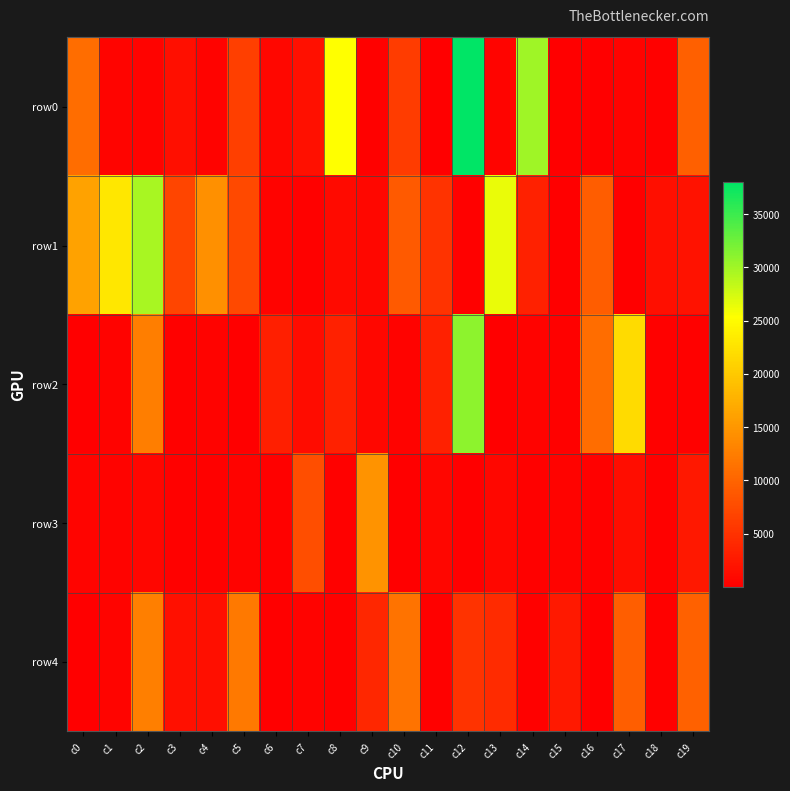

Reading left to right, transcribe all the data shown in this chart.

row0: c0=10983	c1=541	c2=360	c3=1548	c4=357	c5=6286	c6=767	c7=1737	c8=25325	c9=287	c10=6031	c11=88	c12=38039	c13=461	c14=30102	c15=81	c16=8	c17=318	c18=257	c19=9663
row1: c0=16066	c1=23024	c2=29689	c3=6896	c4=14382	c5=7308	c6=318	c7=257	c8=1171	c9=779	c10=9003	c11=5140	c12=287	c13=26402	c14=3418	c15=11	c16=9266	c17=11	c18=1578	c19=1829
row2: c0=39	c1=437	c2=12602	c3=268	c4=357	c5=16	c6=3267	c7=1248	c8=3388	c9=784	c10=352	c11=3389	c12=30992	c13=8	c14=373	c15=257	c16=10914	c17=21810	c18=290	c19=257
row3: c0=464	c1=311	c2=747	c3=293	c4=220	c5=318	c6=257	c7=7850	c8=287	c9=14679	c10=13	c11=632	c12=13	c13=890	c14=290	c15=318	c16=257	c17=1364	c18=256	c19=2455
row4: c0=55	c1=544	c2=12753	c3=1766	c4=1539	c5=12052	c6=13	c7=318	c8=257	c9=3999	c10=11554	c11=286	c12=5175	c13=4410	c14=290	c15=2594	c16=11	c17=9393	c18=287	c19=9768